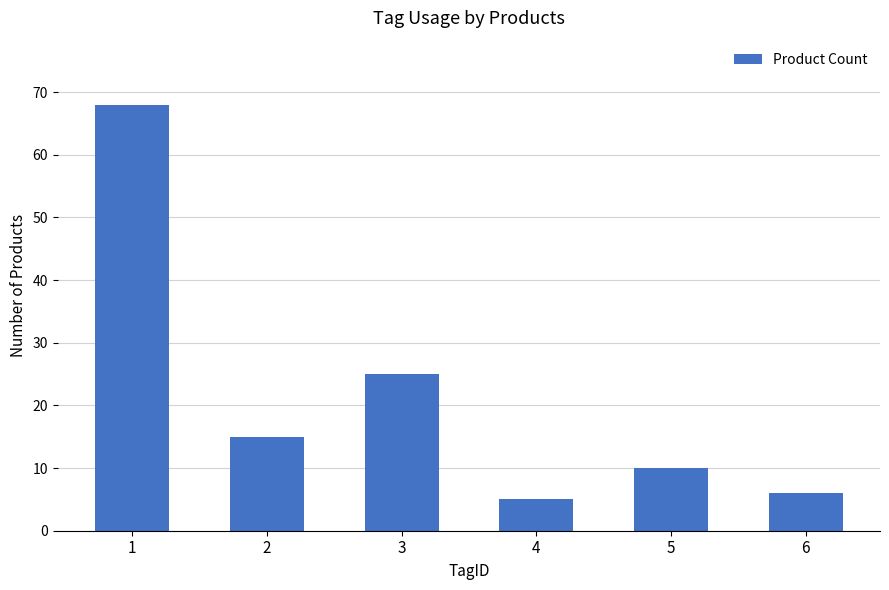

What is the average value?

22